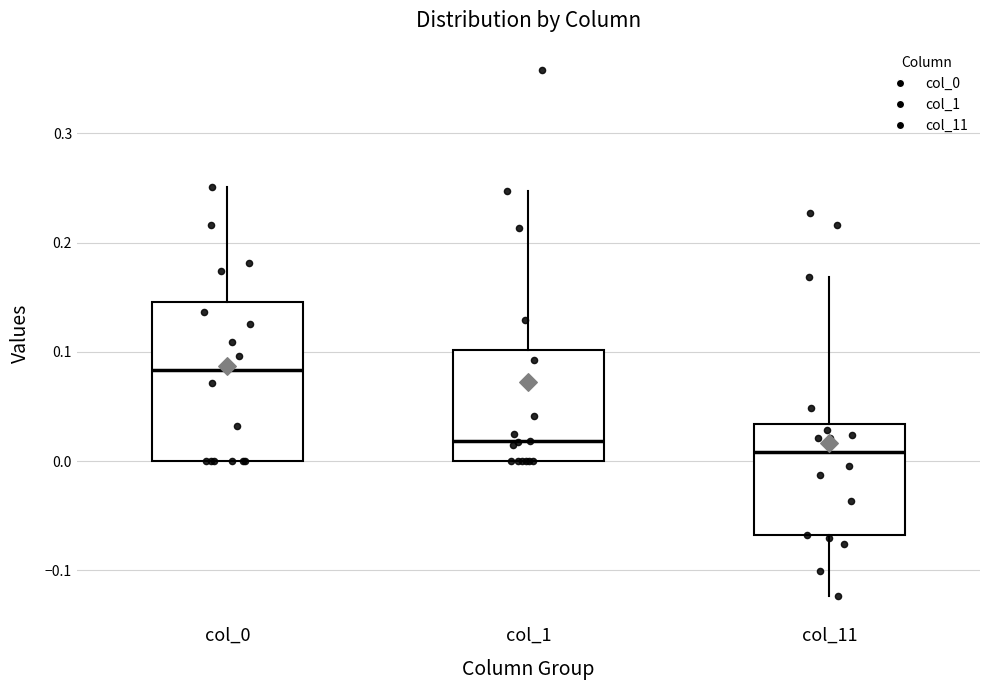

Comparing the boxes themselves (not the whiskers), which one is the tallest?

col_0